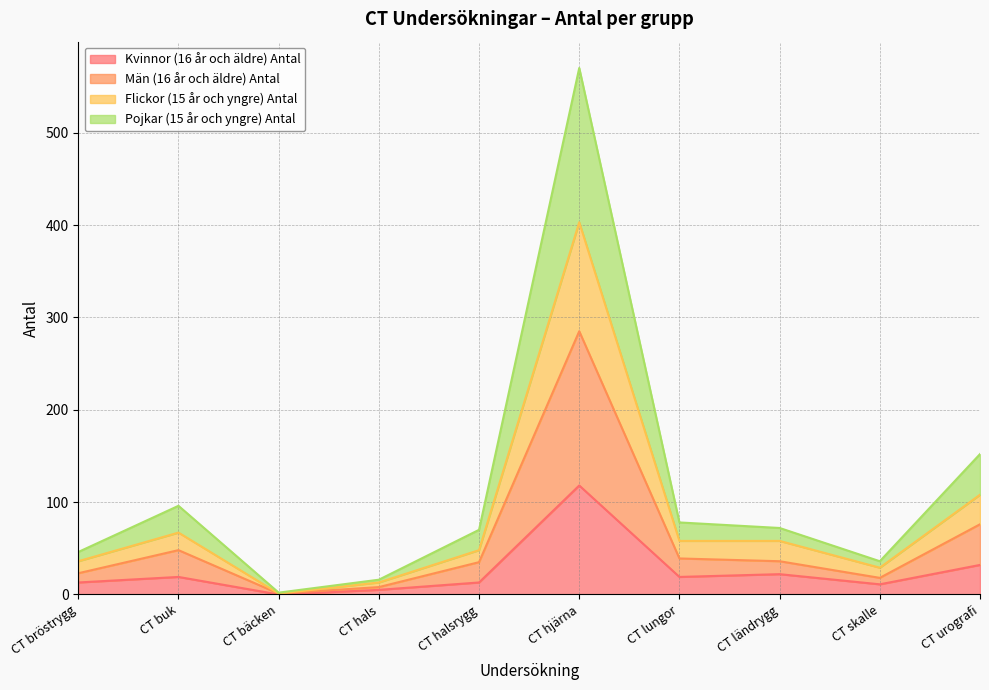

True or false: Flickor (15 år och yngre) Antal and Pojkar (15 år och yngre) Antal intersect in this chart.

False